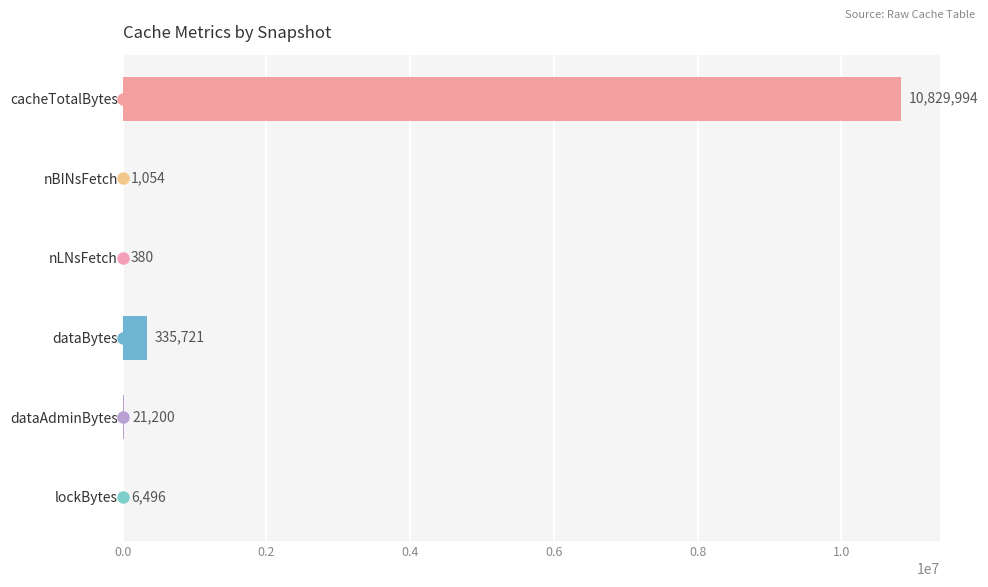

What is the greatest value displayed?

10829994